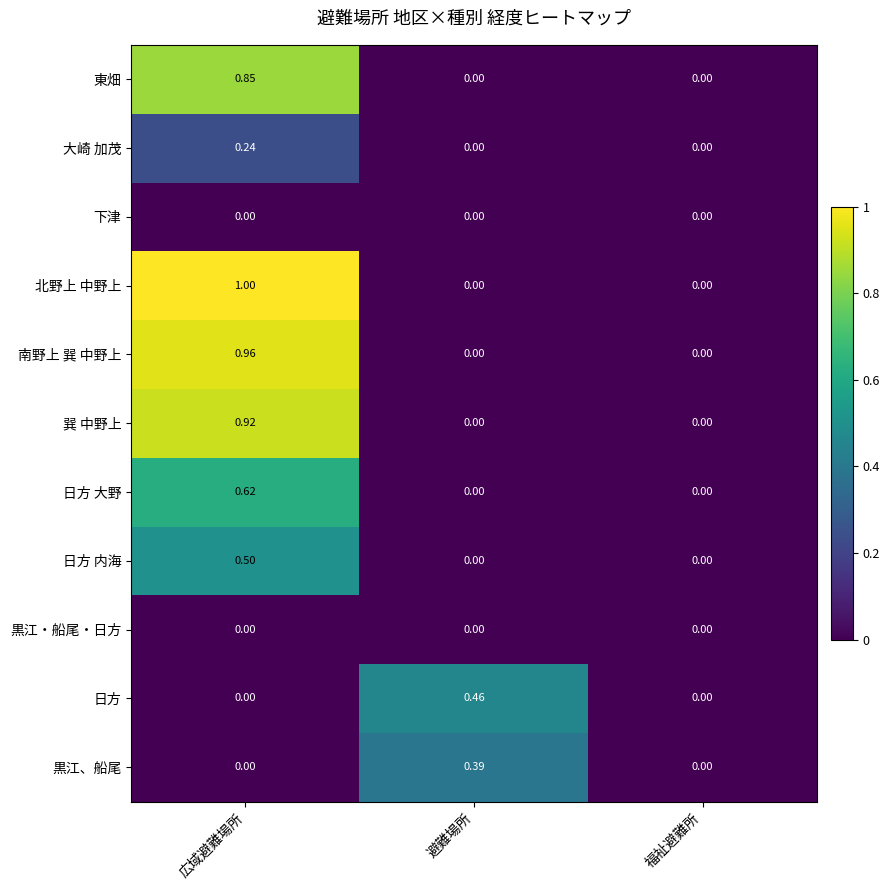

At which category does the chart reach its peak across all series?

広域避難場所